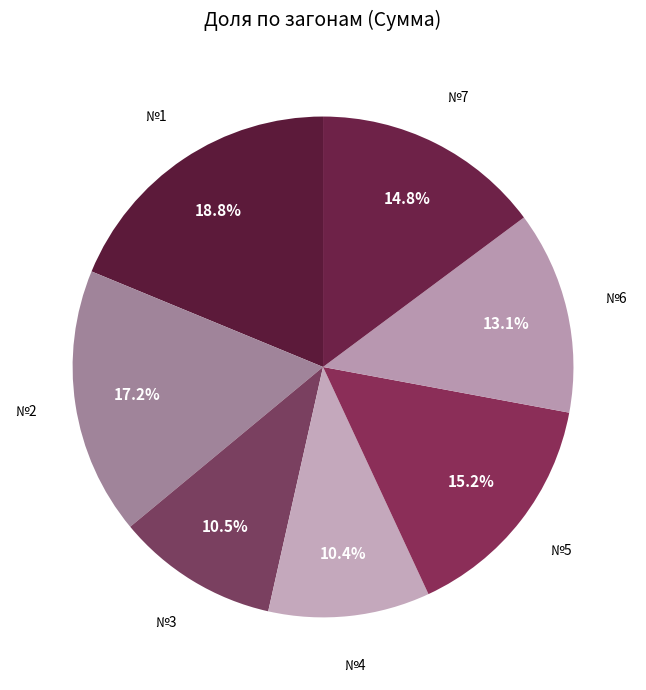

Count the number of slices in the pie.

7